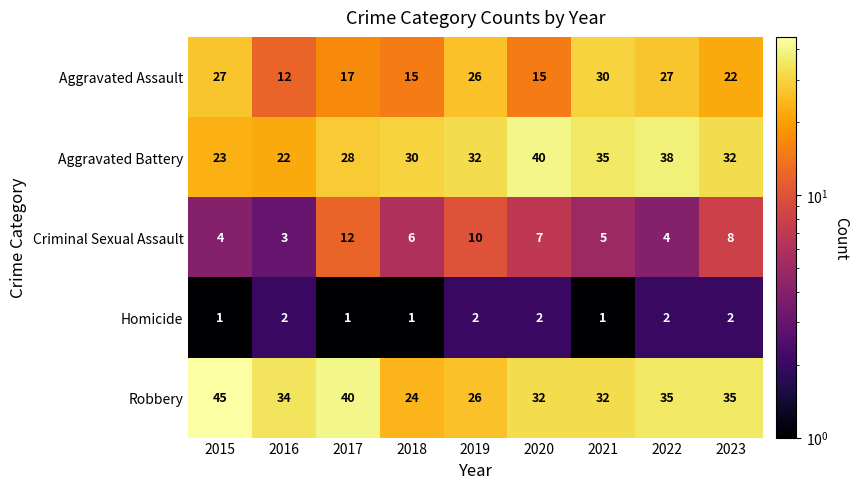

How many data points does each series have?

9